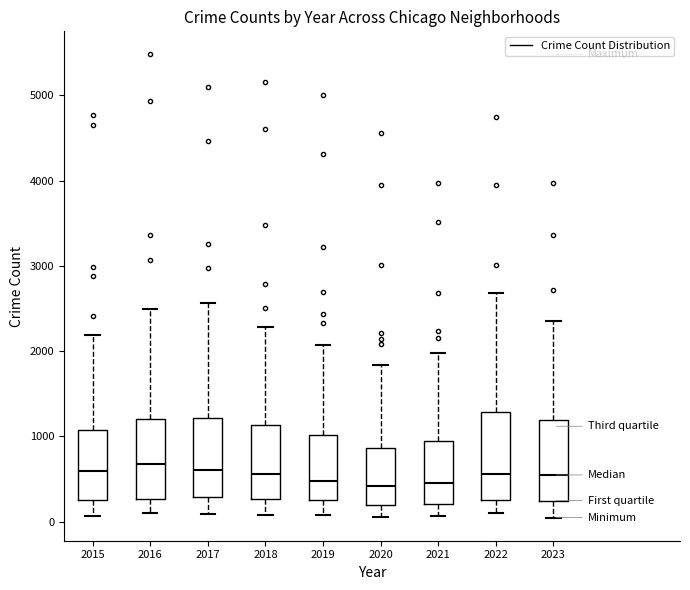

Reading left to right, read every box against the y-axis: the position of its median line, the range the box covers, and the ends of its whiskers. The values are not printed on the chart, so give them approximately, as read against the axis.

2015: median 600, box 300 to 1100, whiskers 100 to 2200
2016: median 700, box 300 to 1200, whiskers 100 to 2500
2017: median 600, box 300 to 1200, whiskers 100 to 2600
2018: median 600, box 300 to 1100, whiskers 100 to 2300
2019: median 500, box 300 to 1000, whiskers 100 to 2100
2020: median 400, box 200 to 900, whiskers 100 to 1800
2021: median 500, box 200 to 900, whiskers 100 to 2000
2022: median 600, box 300 to 1300, whiskers 100 to 2700
2023: median 500, box 200 to 1200, whiskers 0 to 2400